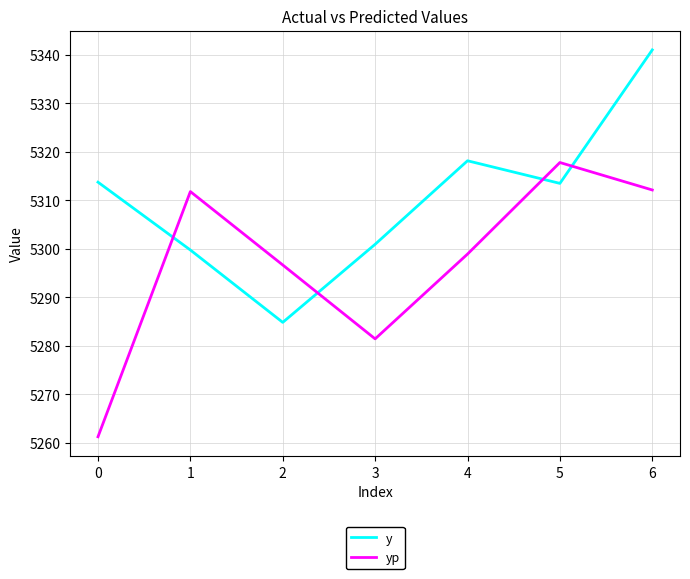

Is it true that y equals 5318.1 at 4?

True